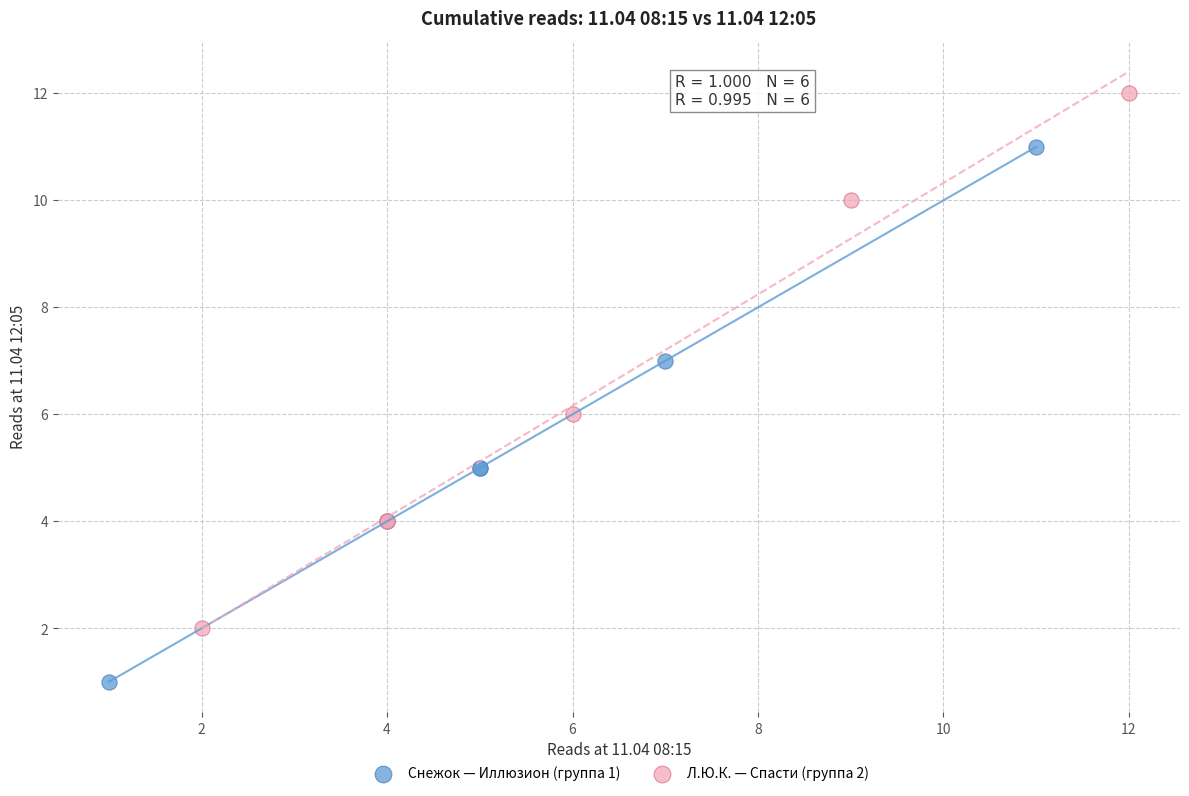

Which series reaches the minimum Y coordinate?

Снежок — Иллюзион (группа 1)